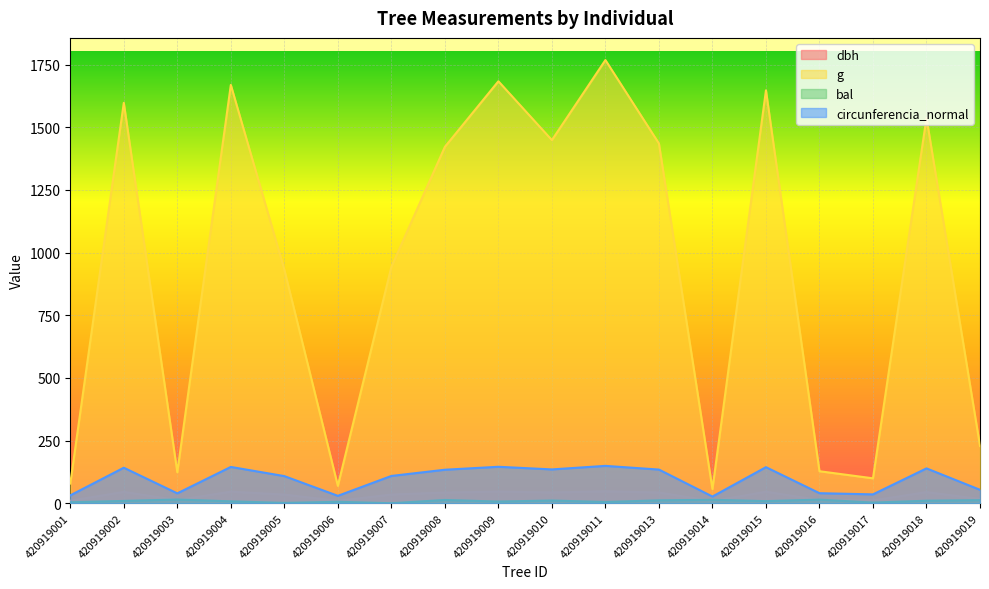

How many interior local valleys does the dbh series have?

5